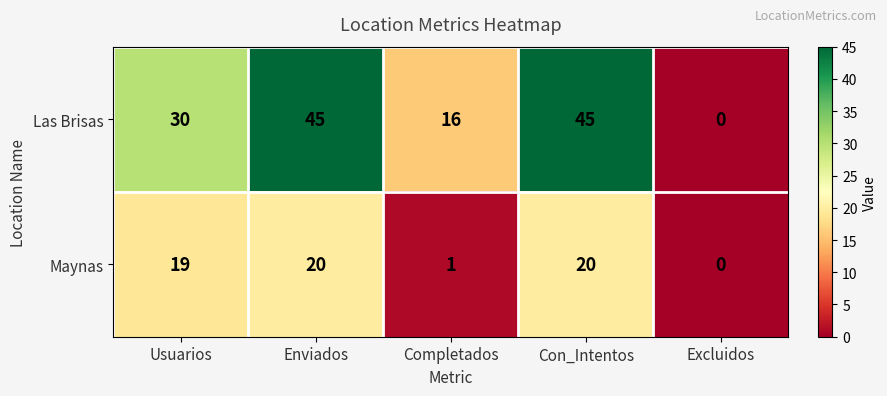

How many series are shown in this chart?

2